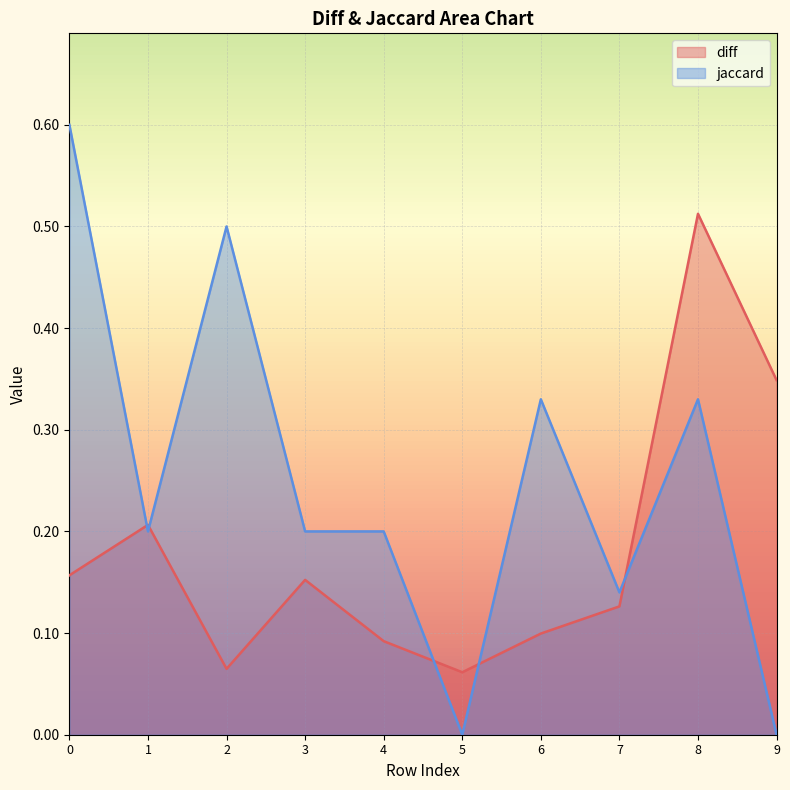

List the series in order of their overall mean, highest first.

jaccard, diff